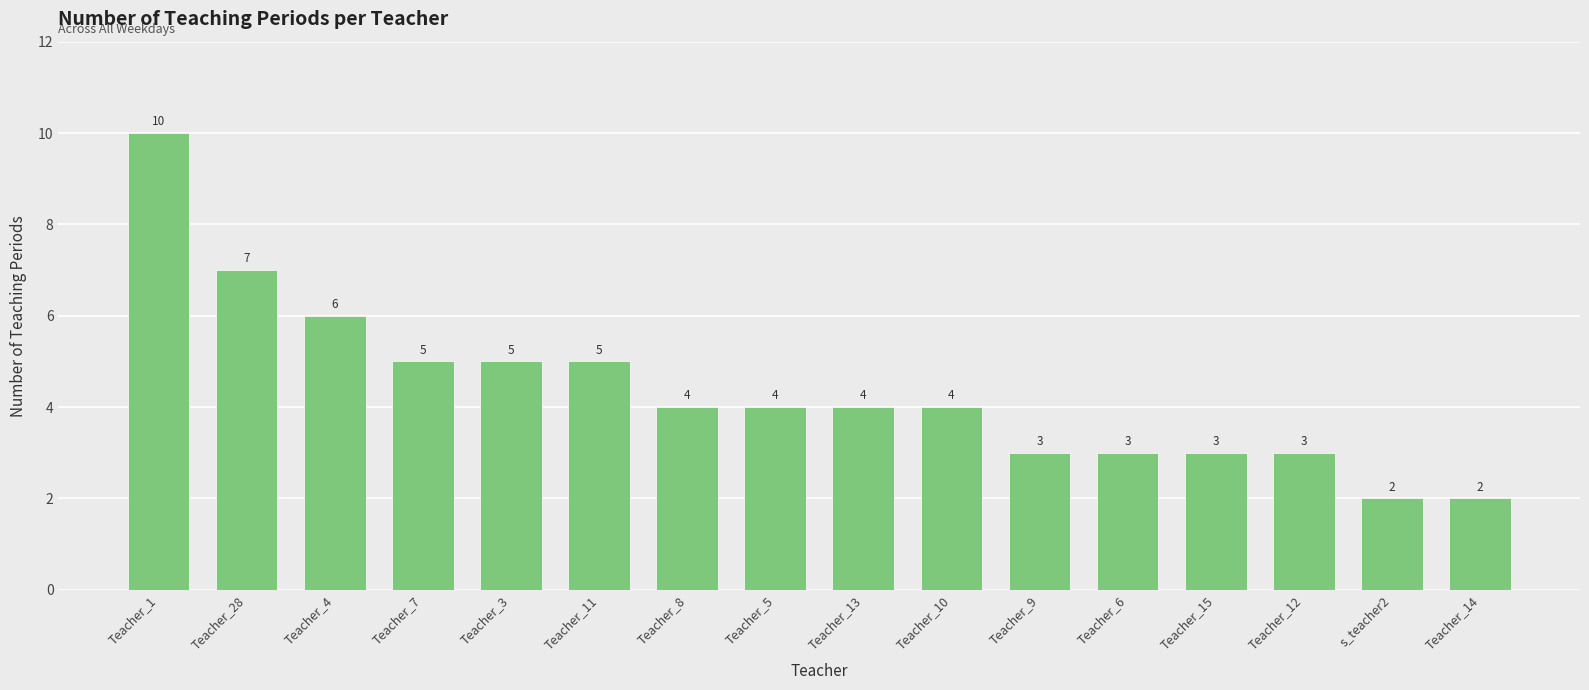

The value at Teacher_1 is 13. True or false?

False